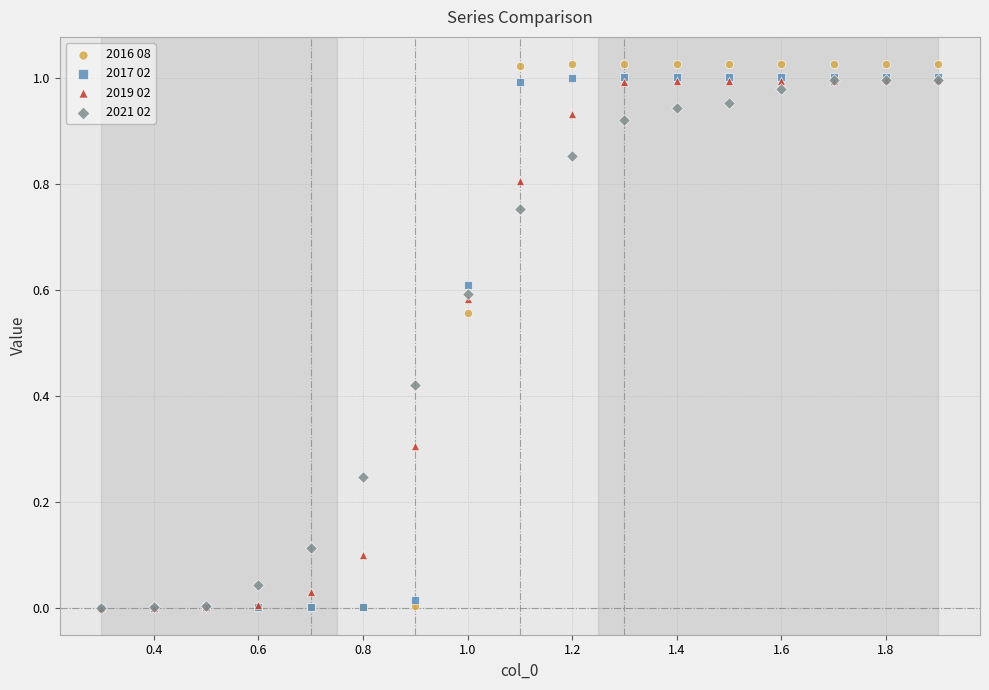

What are all the series names shown in the legend?

2016 08, 2017 02, 2019 02, 2021 02